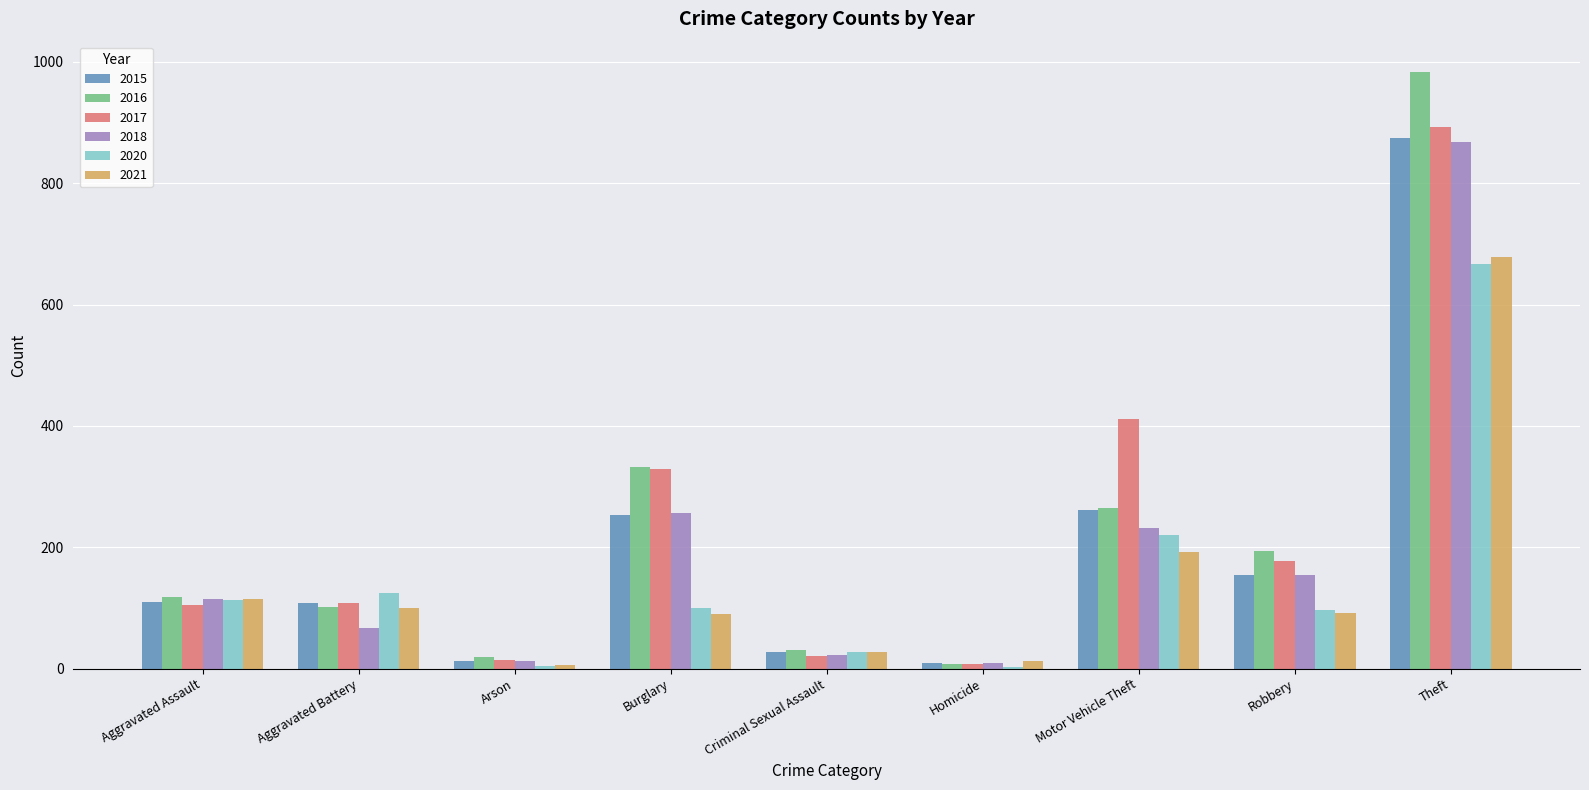

How many categories are shown in the chart?

9